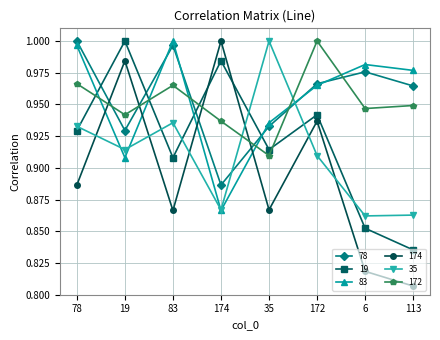

Is the value of 78 at 172 greater than the value of 19 at 78?

Yes